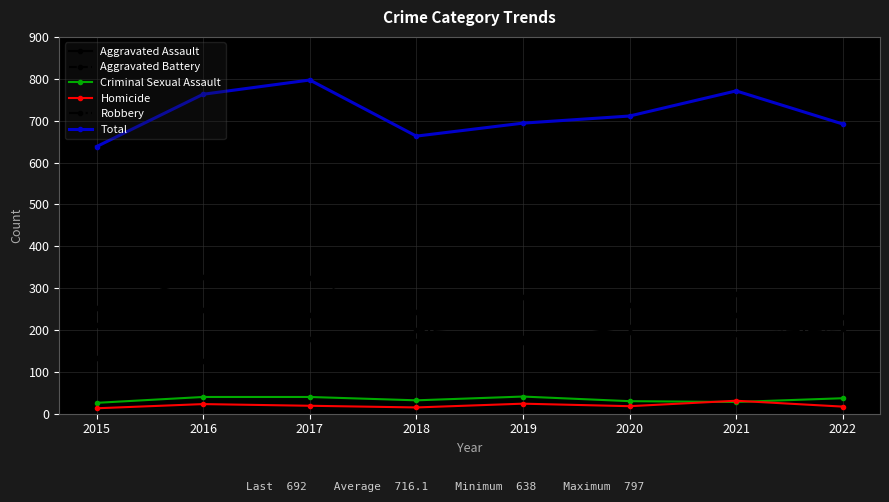

How many interior local peaks does the Aggravated Battery series have?

3